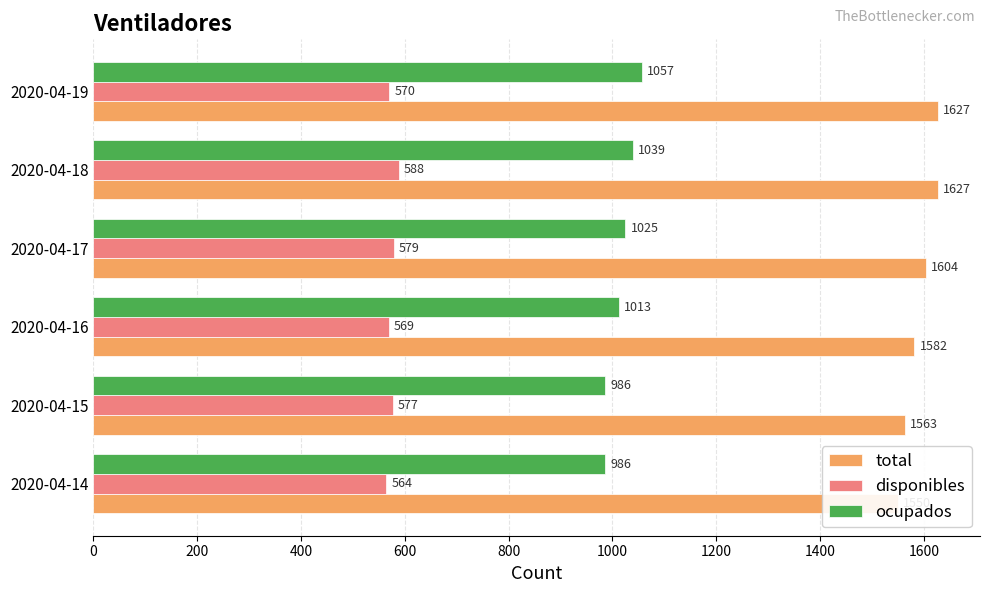

What is the value of the disponibles bar at the 1st from the left?

564